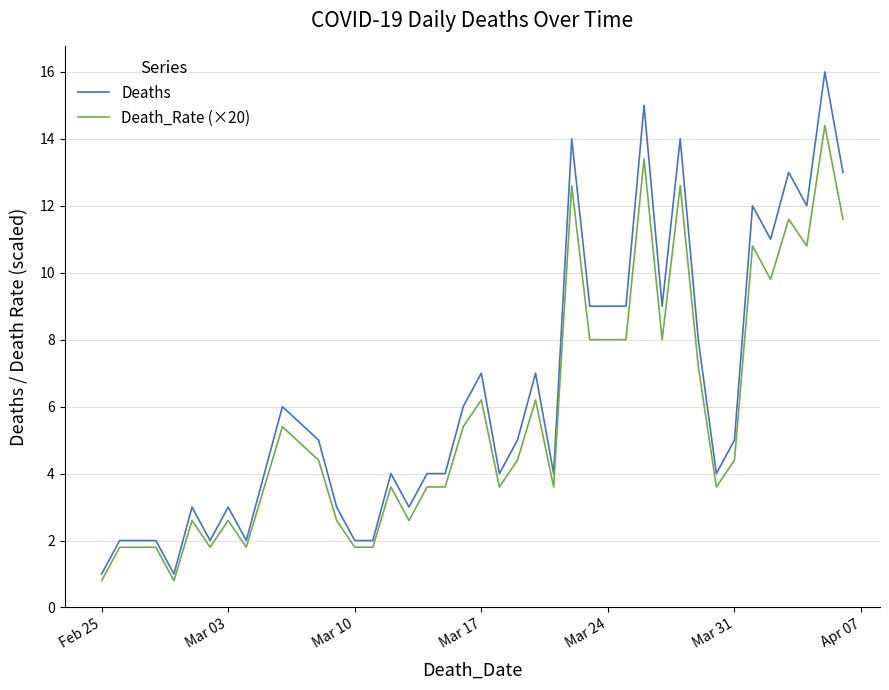

True or false: Deaths and Death_Rate (×20) intersect in this chart.

False